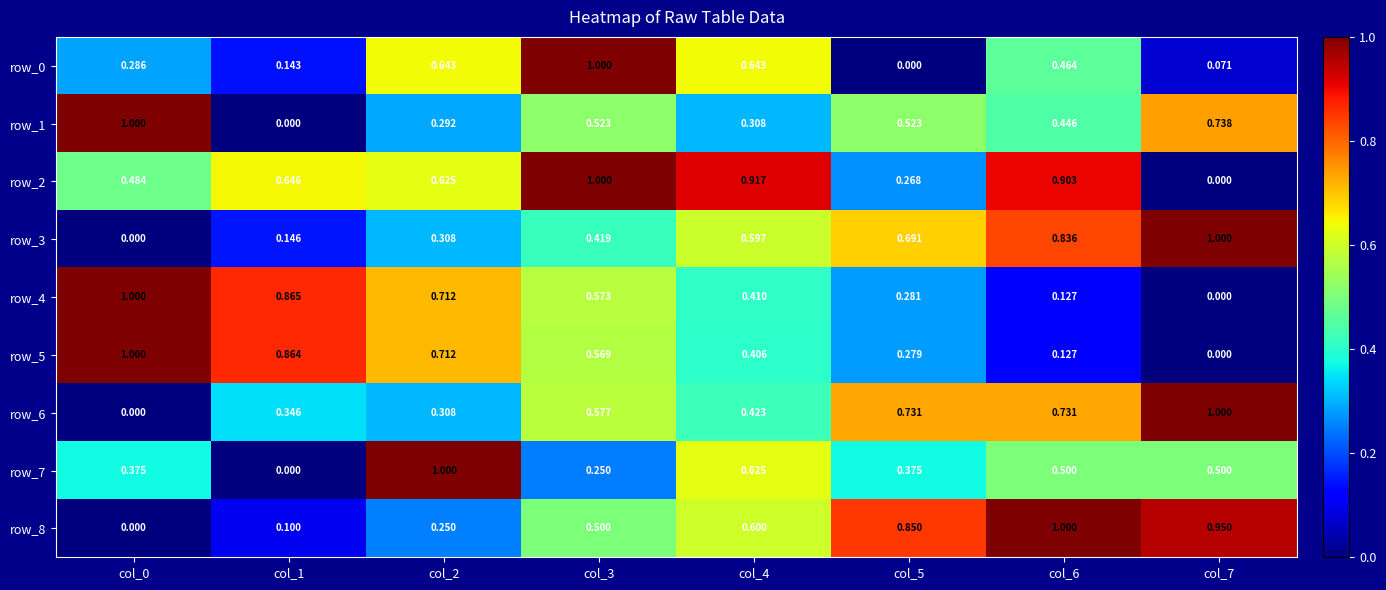

The row_6 series shows 0.1 at col_3. True or false?

False